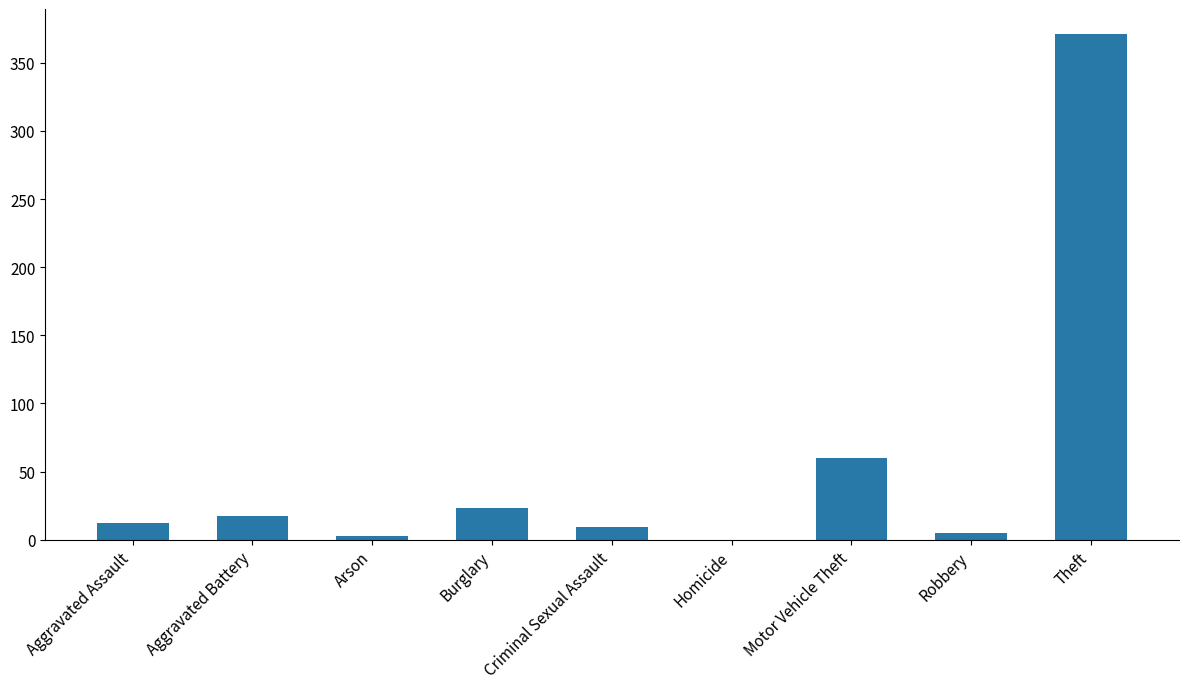

The value at Burglary is 35. True or false?

False